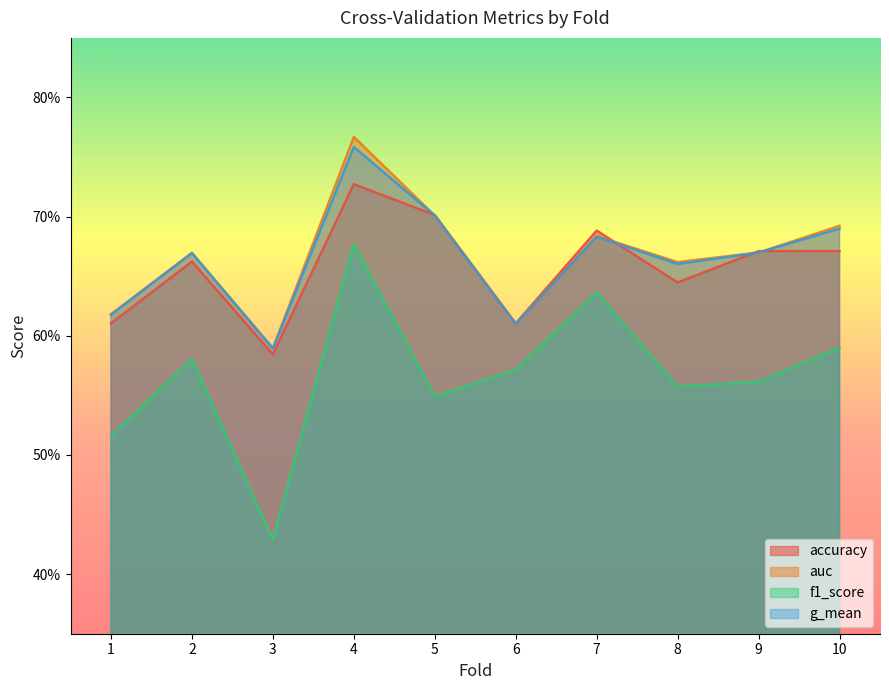

What is the value of the accuracy point at the 9th from the left?

0.7